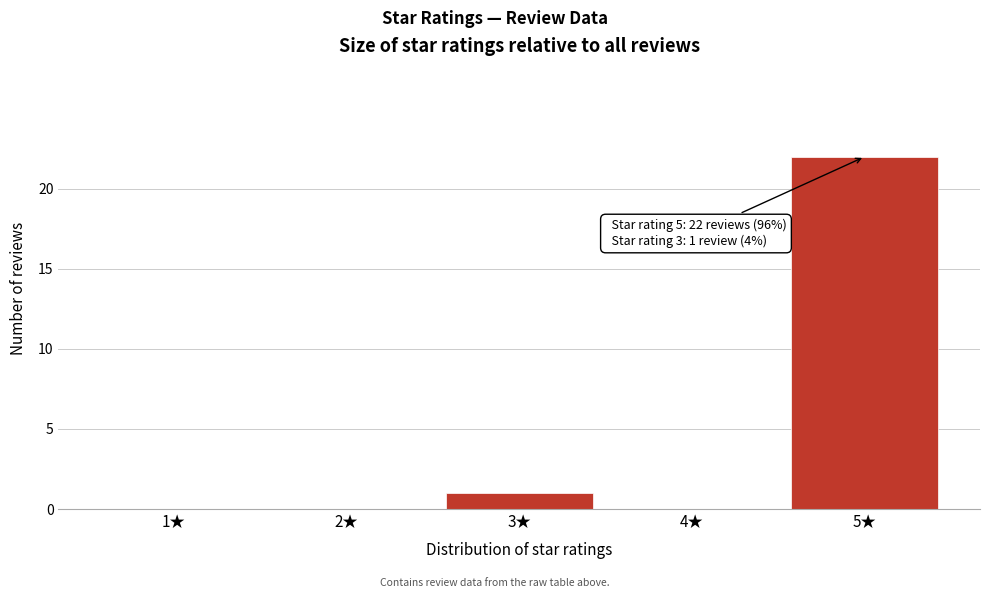

Reading left to right, list all the values displayed in this chart.

1★=0	2★=0	3★=1	4★=0	5★=22